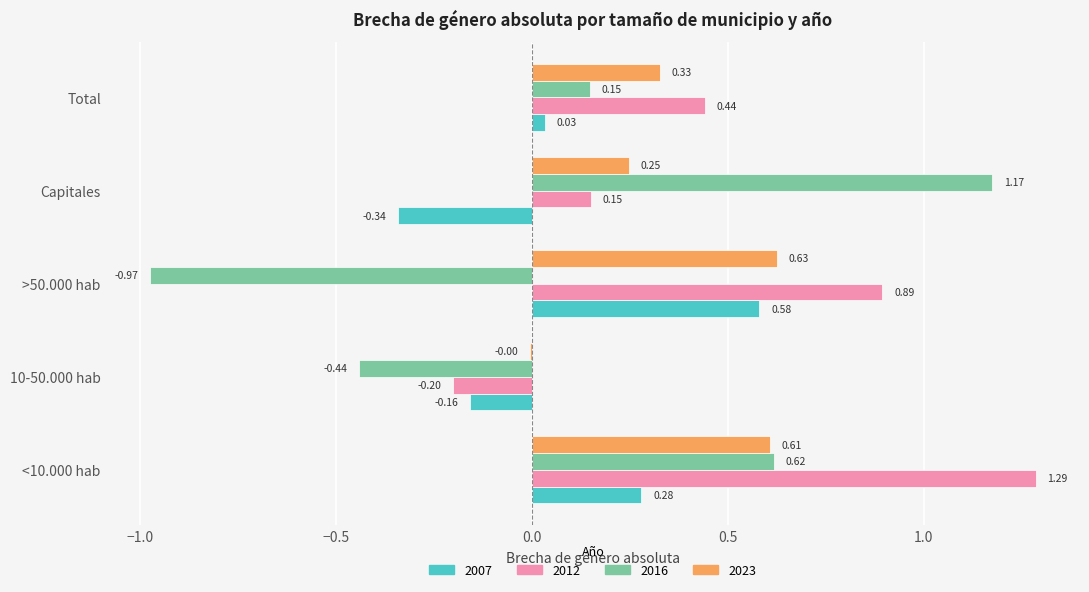

At which category is the sum across all series the highest?

<10.000 hab